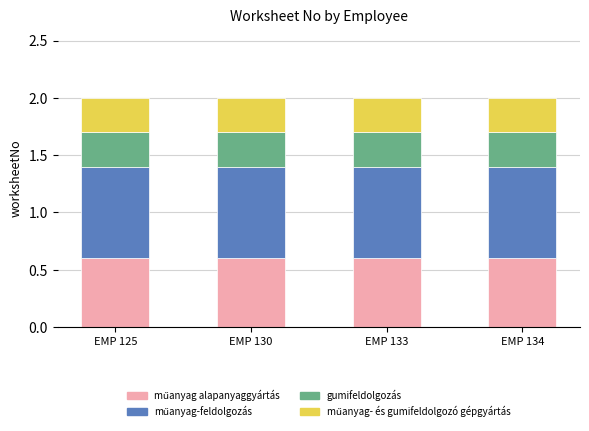

What is the total value across all series at EMP 133?

2.0